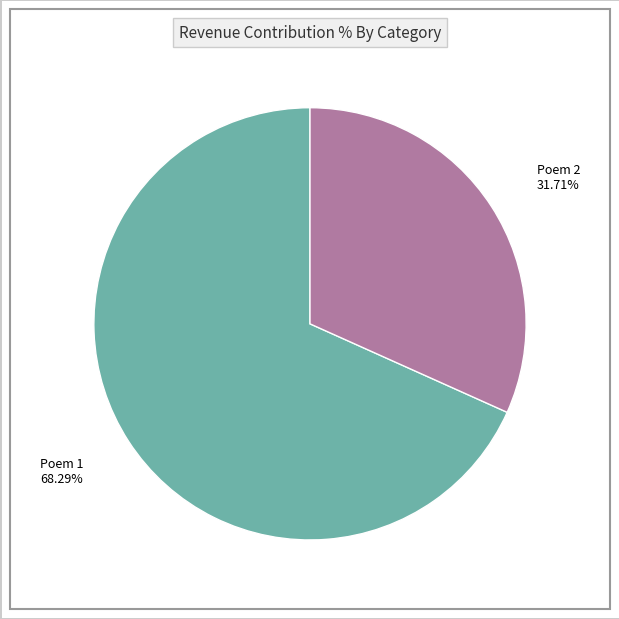

Combined, do Poem 1 and Poem 2 account for over 50%?

Yes